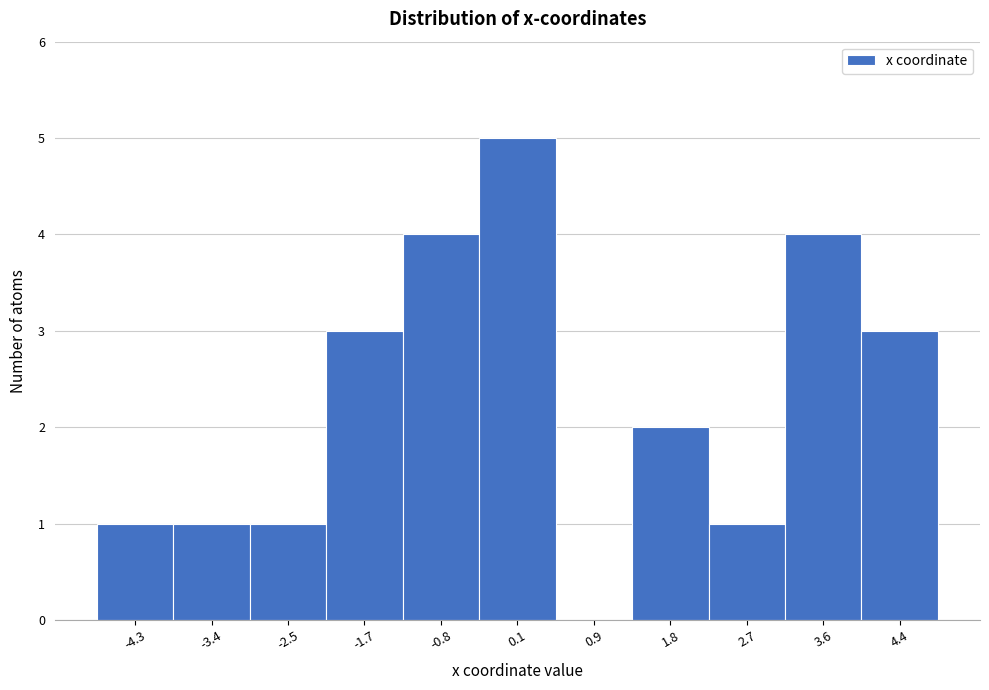

Reading left to right, list every bar in this chart as the range it spans on the x-axis followed by its height. Neither the bar edges nor the heights are printed on the chart, so give them approximately, as read against the axes.

-4.7 to -3.8: 1
-3.8 to -3.0: 1
-3.0 to -2.1: 1
-2.1 to -1.2: 3
-1.2 to -0.4: 4
-0.4 to 0.5: 5
0.5 to 1.4: 0
1.4 to 2.3: 2
2.3 to 3.1: 1
3.1 to 4.0: 4
4.0 to 4.9: 3